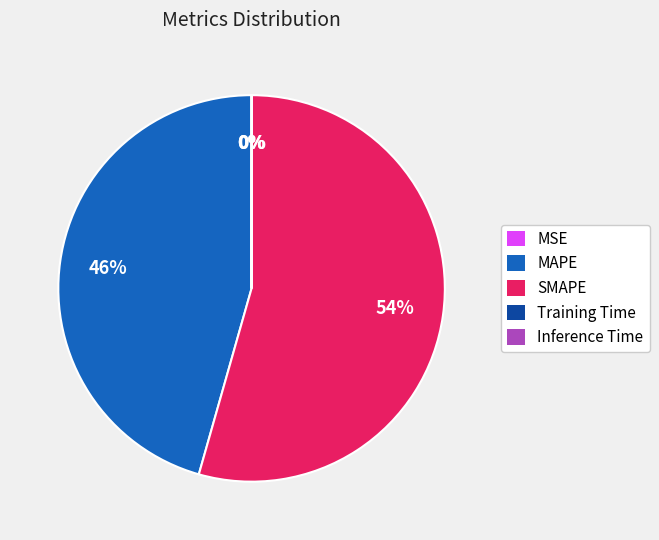

The MAPE slice represents 46% of the pie. True or false?

True